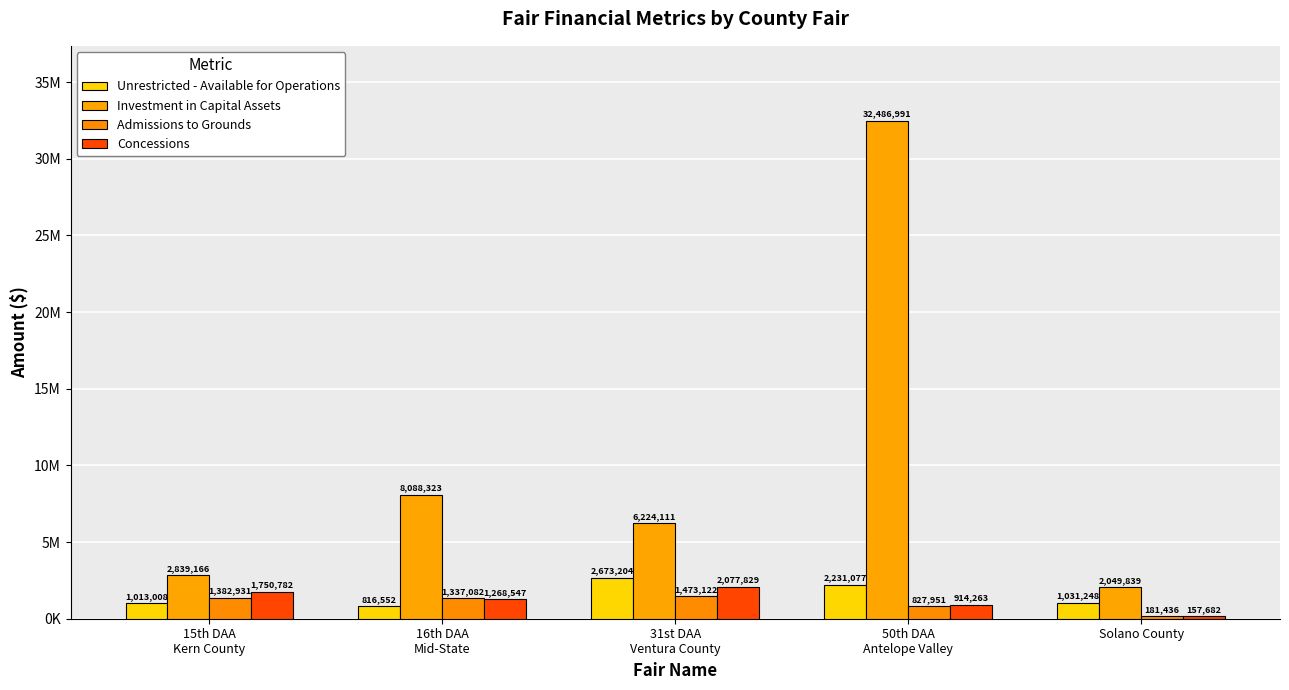

Does the chart contain any negative values?

No